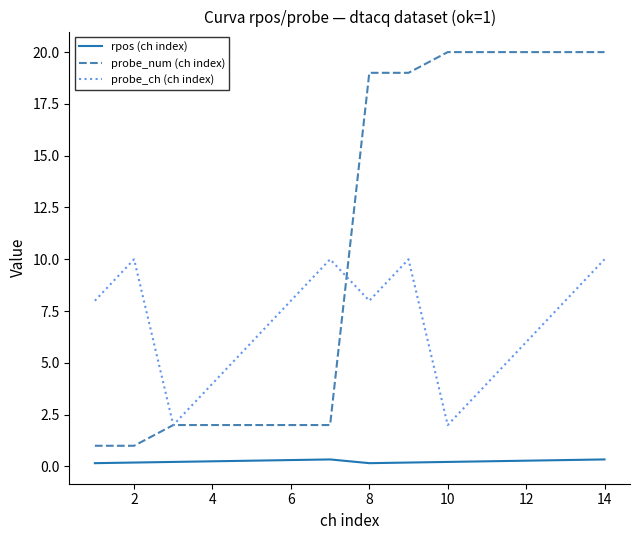

True or false: rpos (ch index) and probe_num (ch index) intersect in this chart.

False